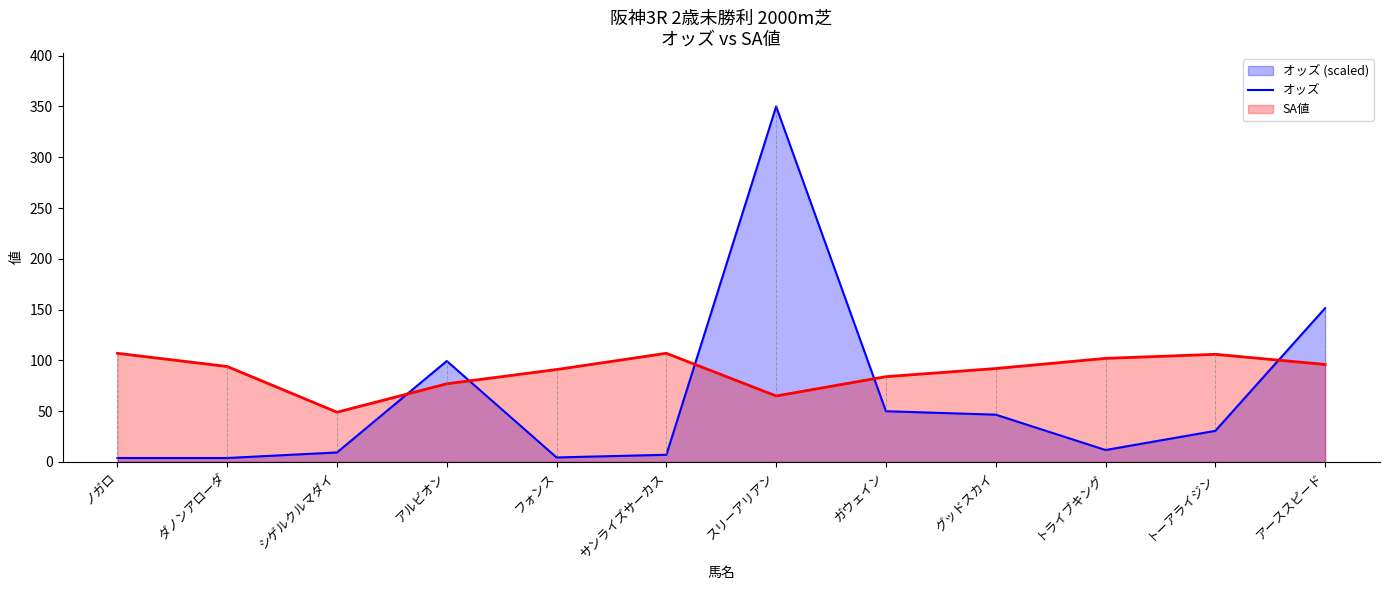

What position from the left is トーアライジン?

11